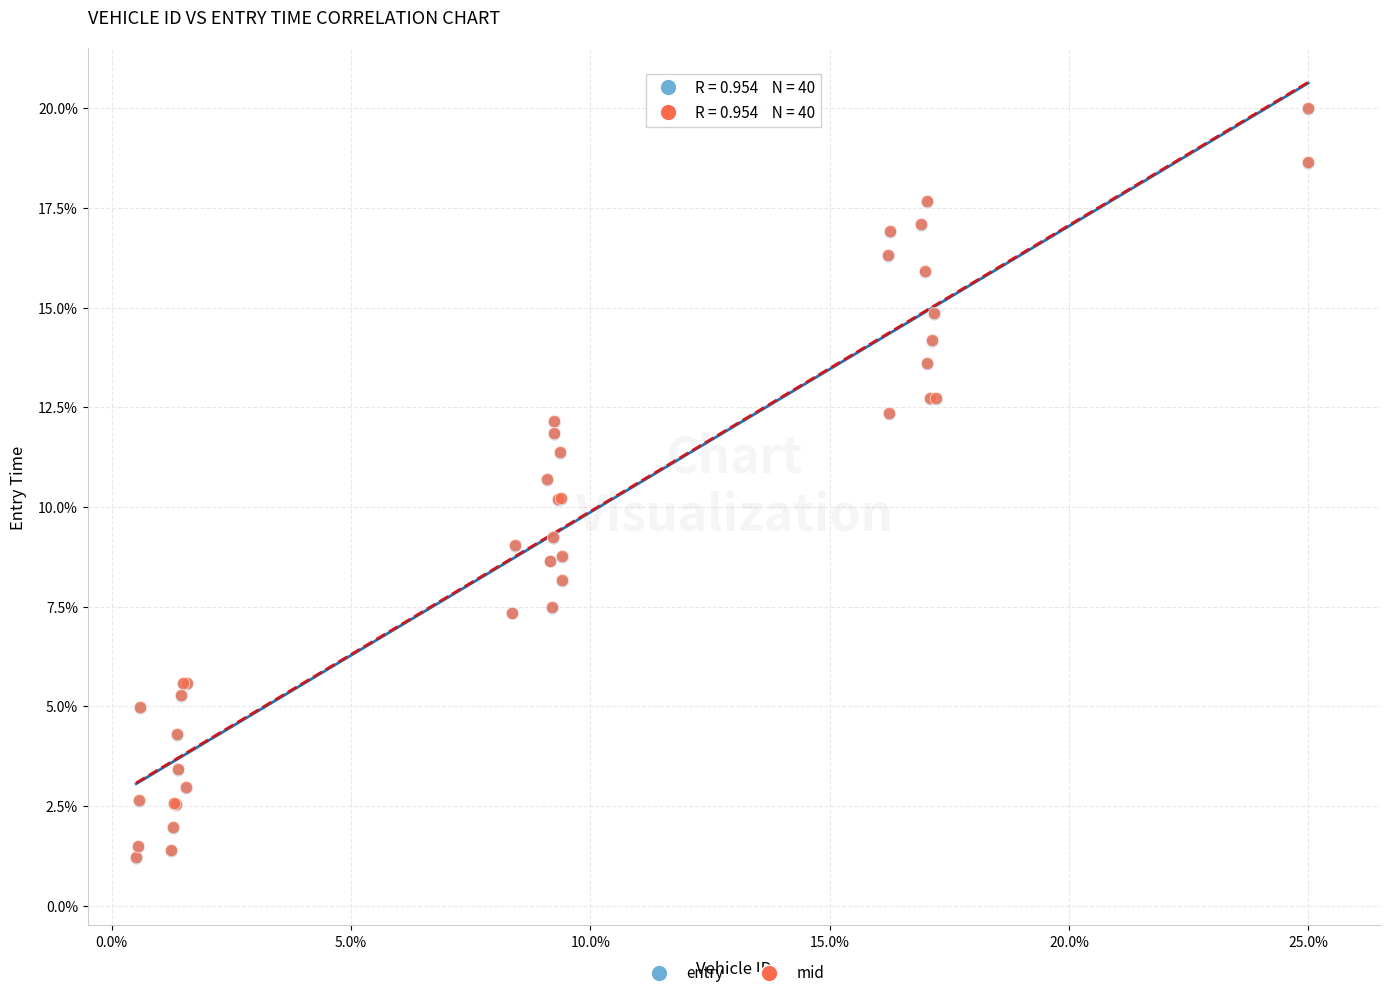

Which series has the widest spread of Y values?

mid